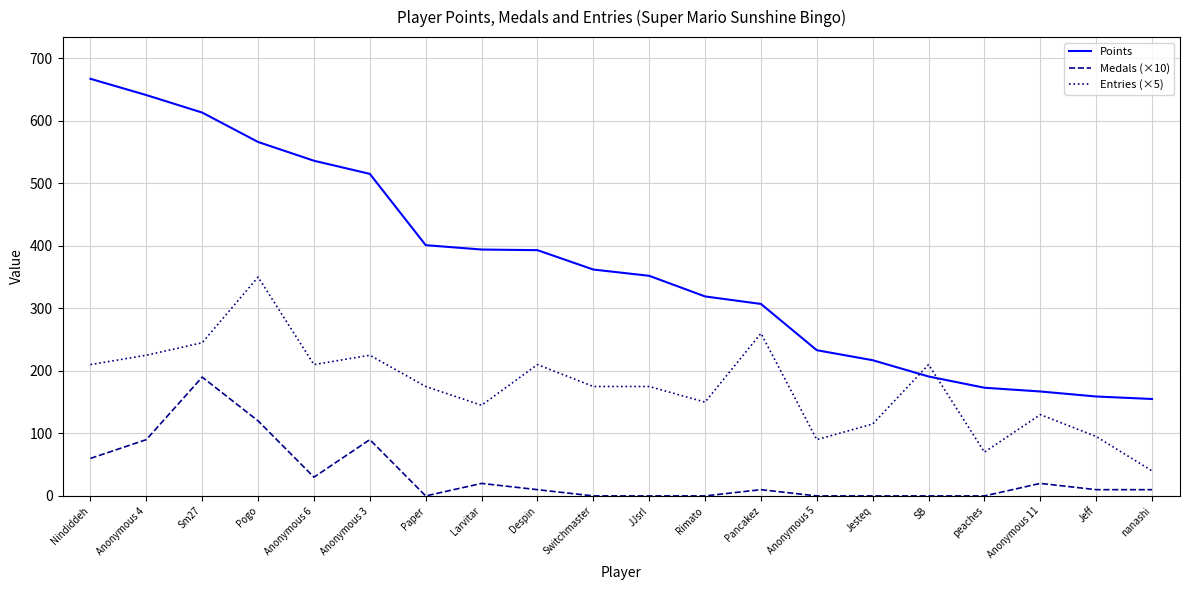

How many lines are shown in the chart?

3